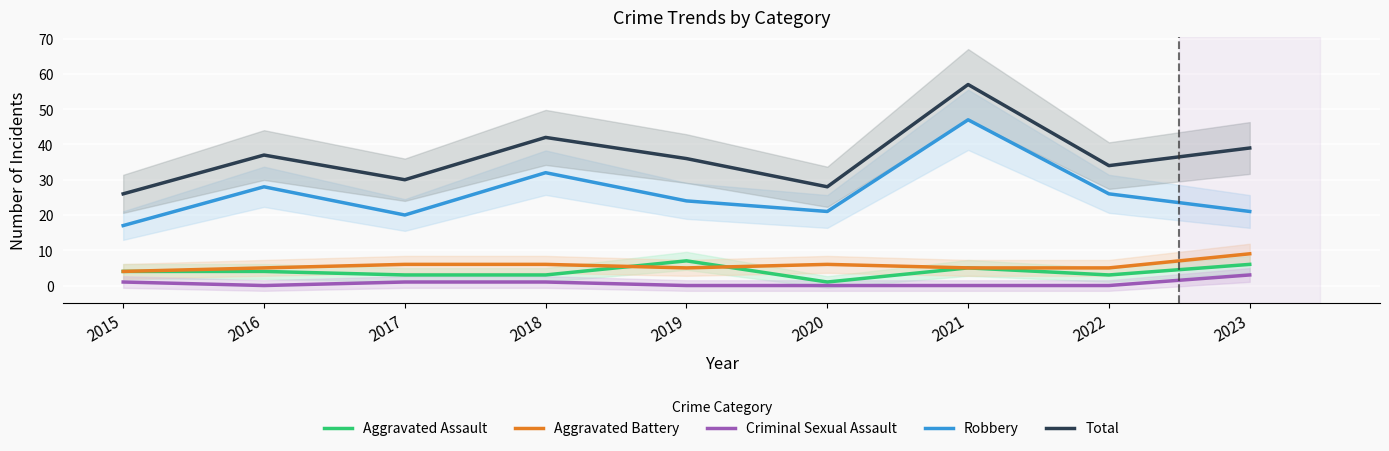

Where is the first local maximum for Total?

2016